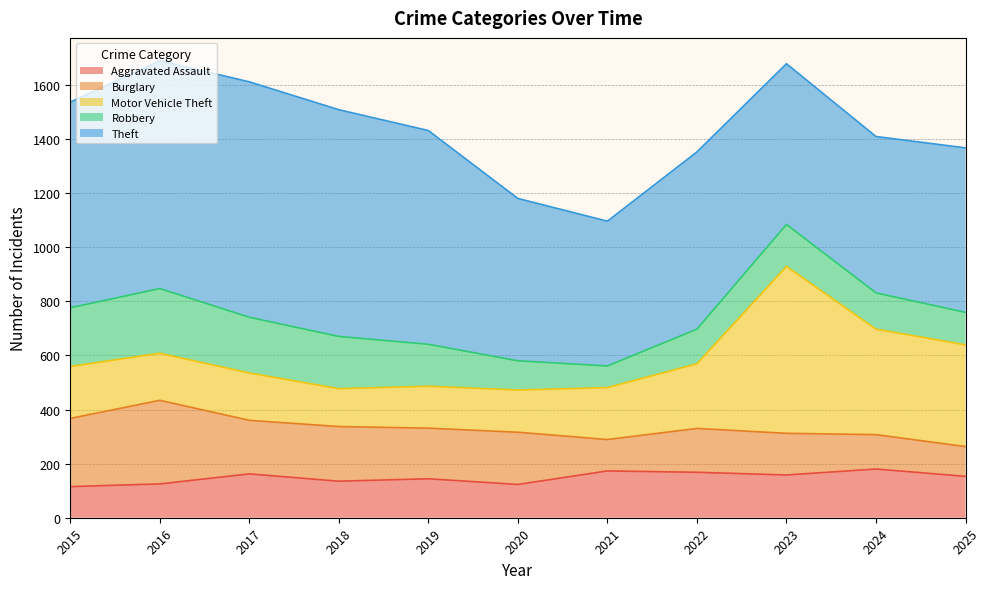

In Theft, how many points are higher than both neighbors (excluding endpoints)?

2